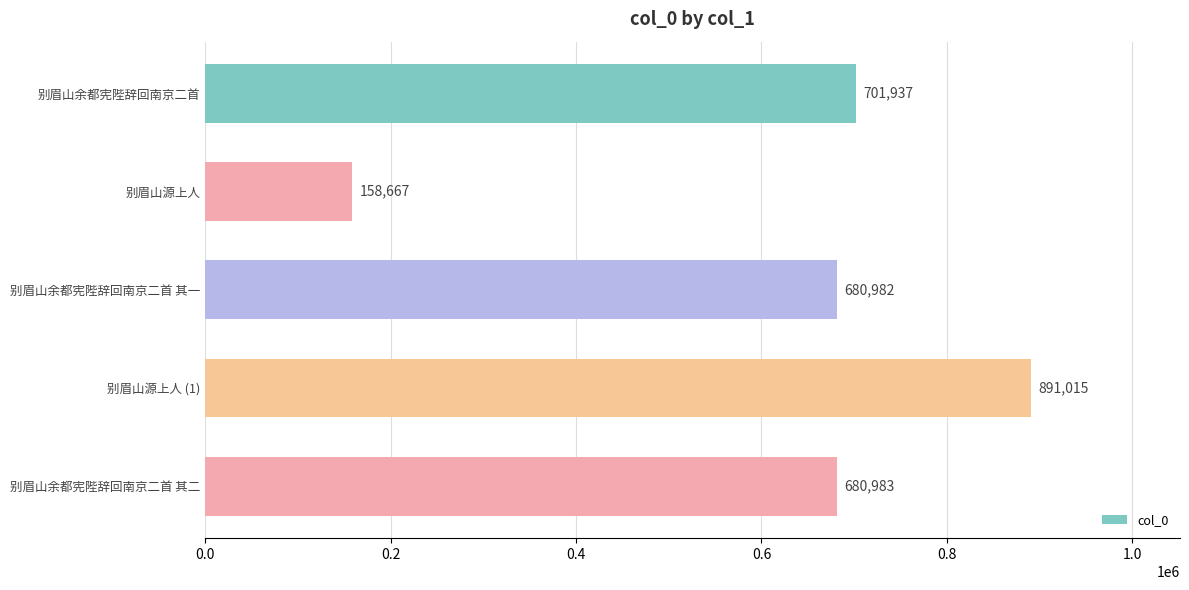

True or false: the data shows 158667 at 别眉山源上人.

True